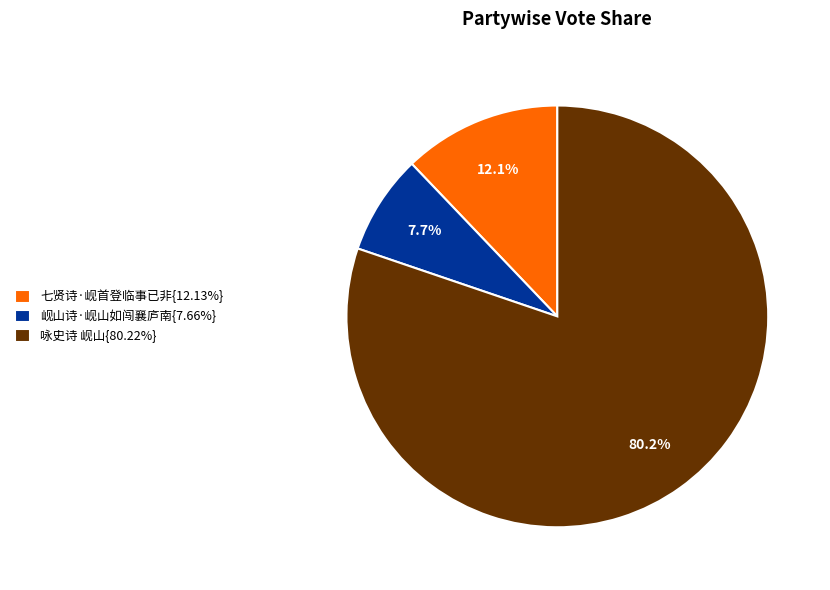

Is 咏史诗 岘山{80.22%} the majority of the pie?

Yes